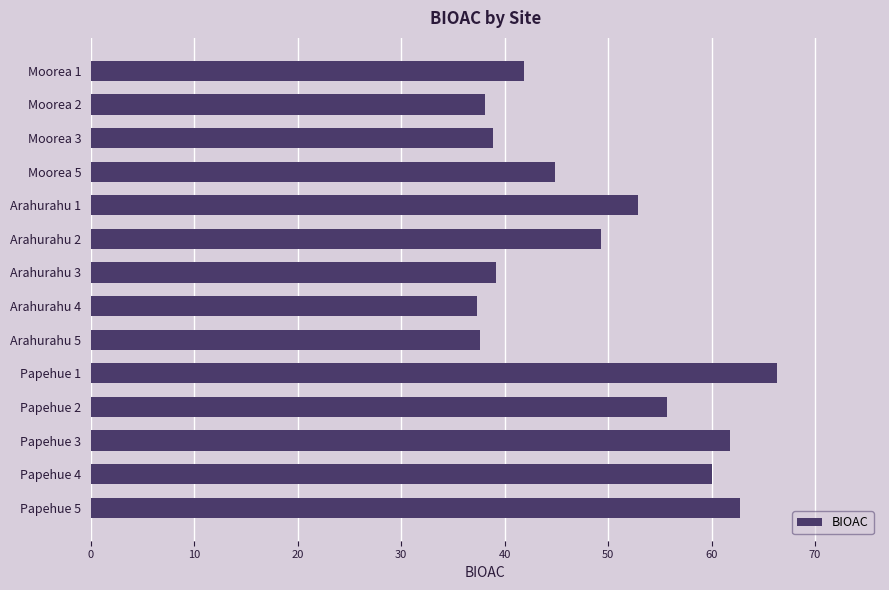

What is the difference between the maximum and minimum values?

29.0